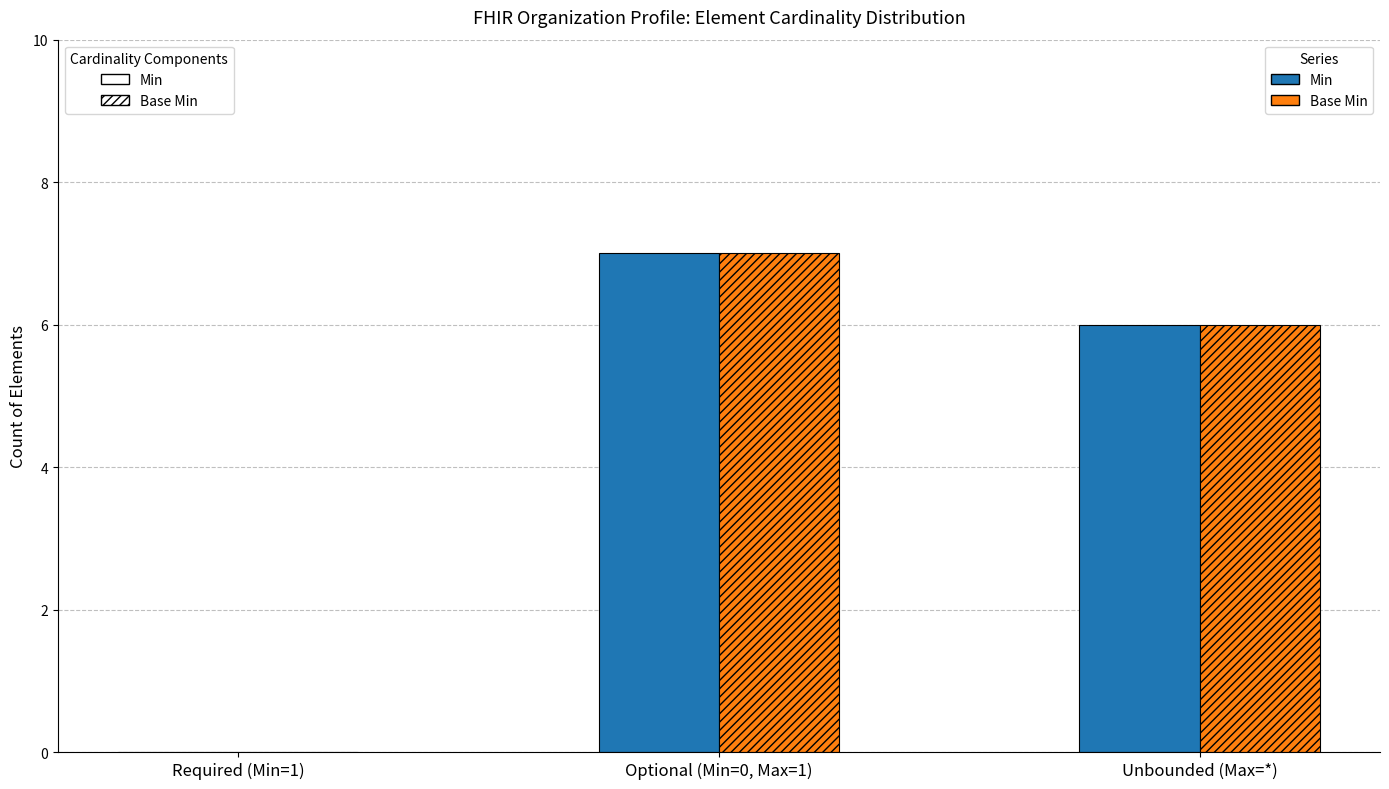

How many categories are shown in the chart?

3